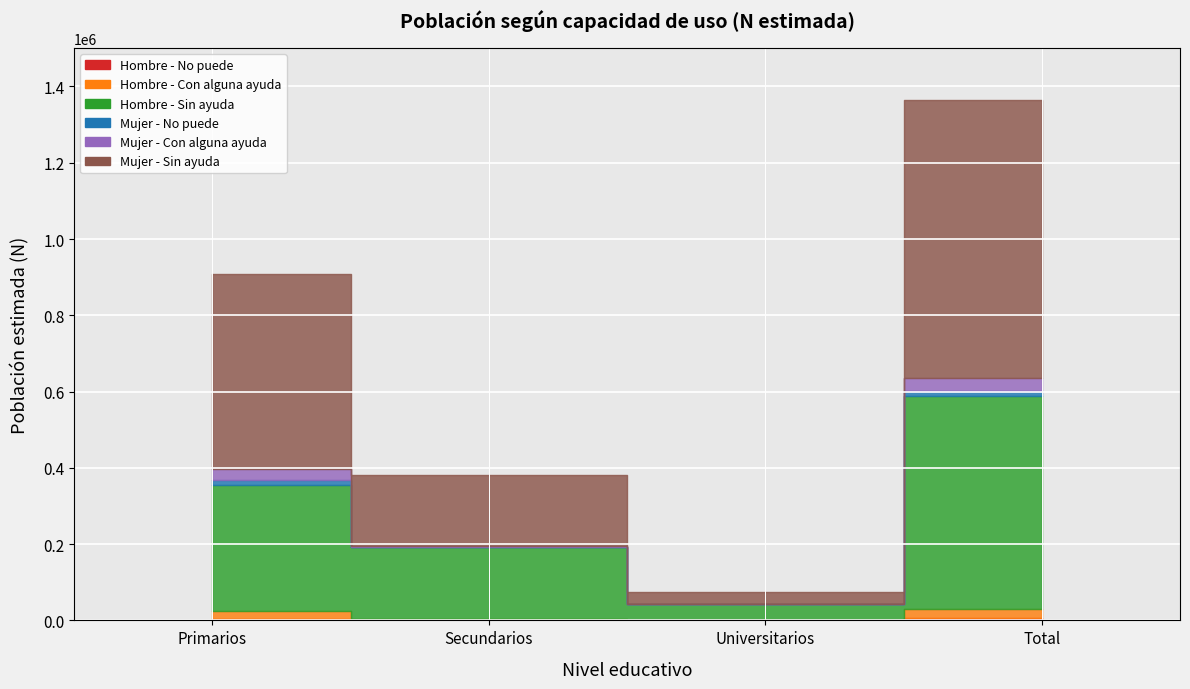

True or false: Mujer - No puede and Hombre - Con alguna ayuda cross at least once.

False